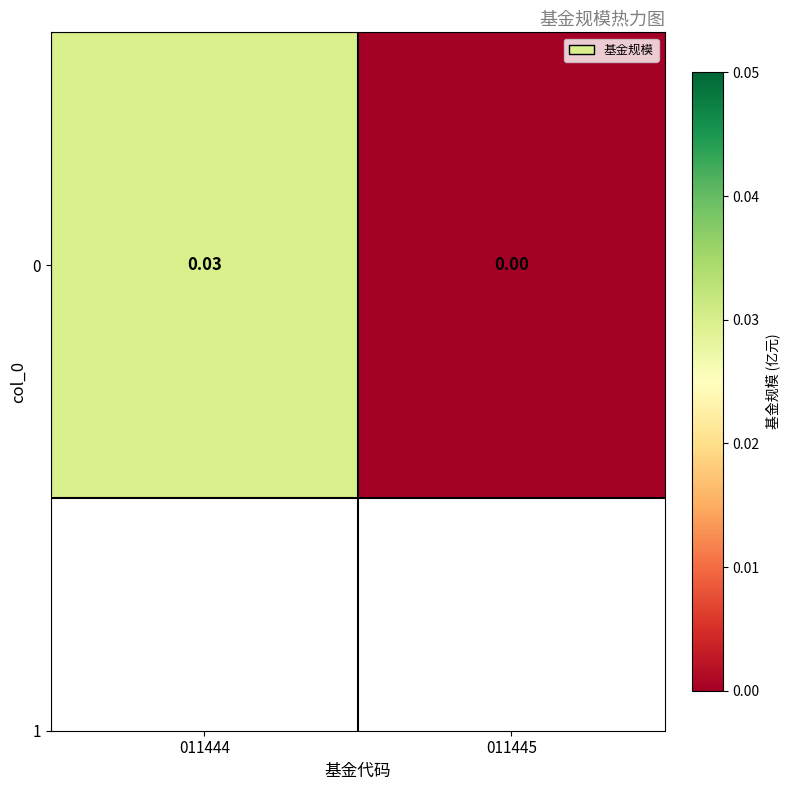

Count the values in the range 0 to 1.

2